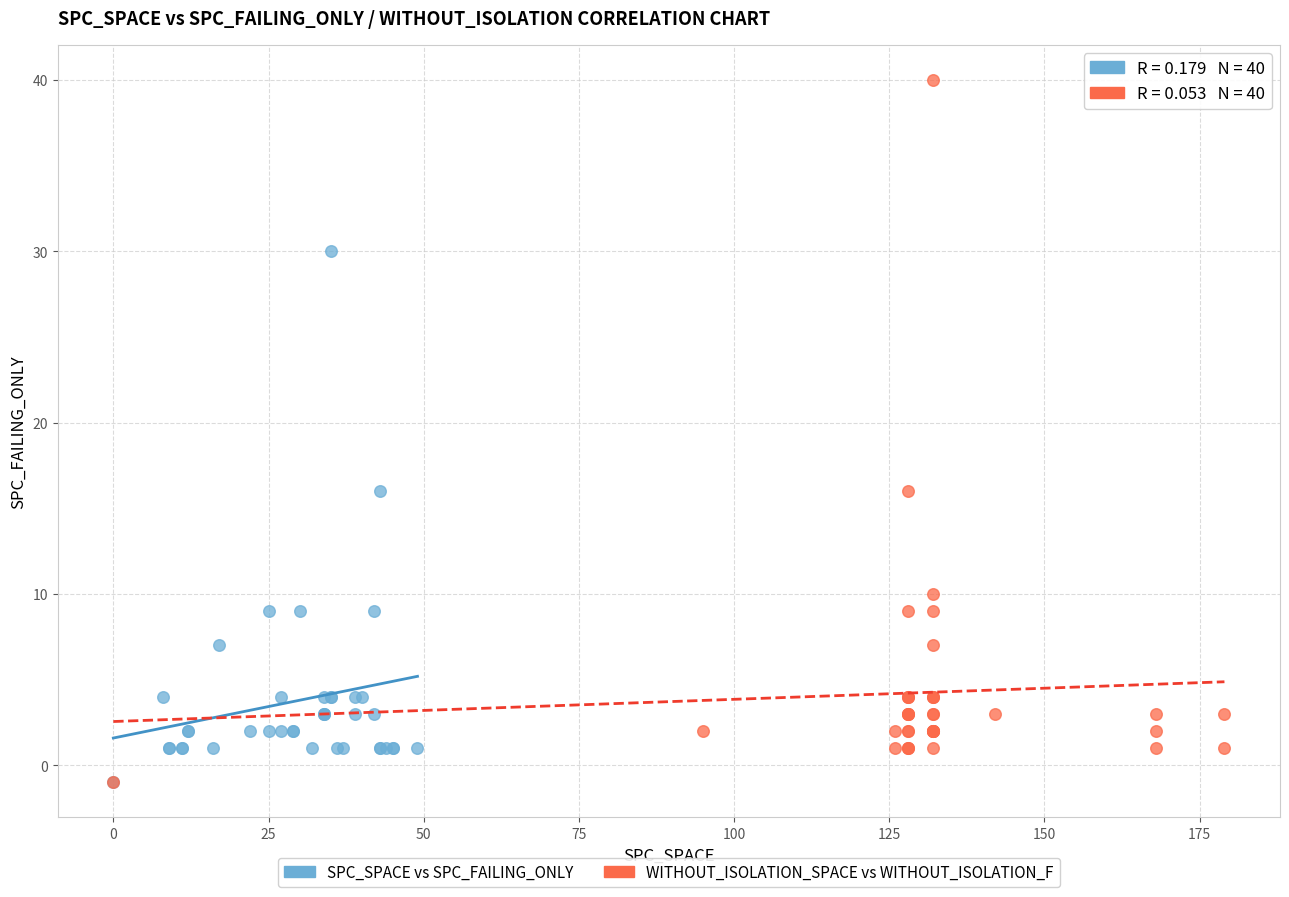

Which series reaches the maximum Y coordinate?

WITHOUT_ISOLATION_SPACE vs WITHOUT_ISOLATION_F